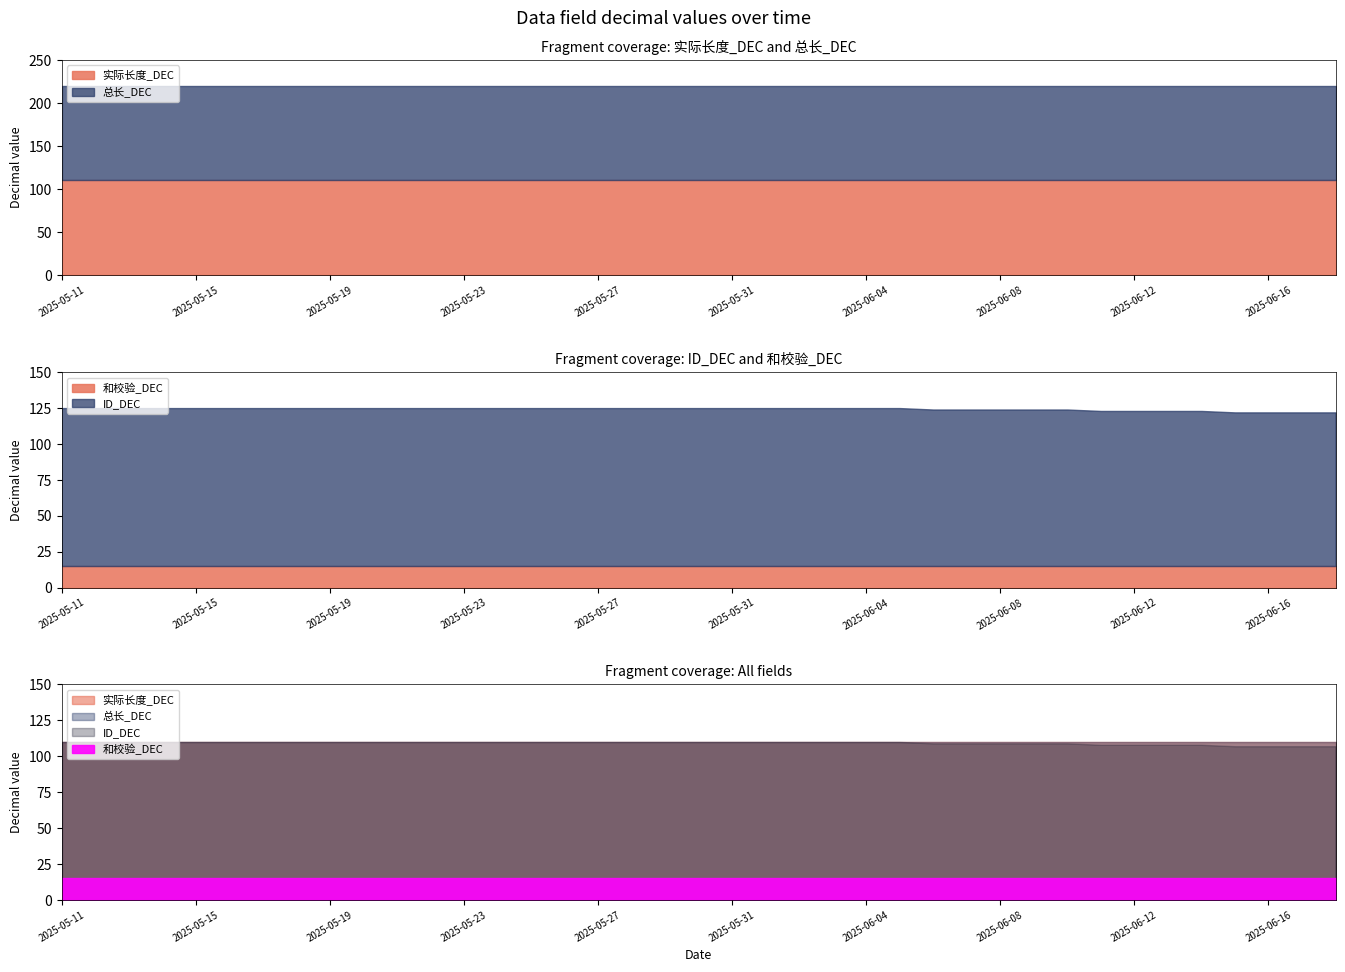

True or false: 和校验_DEC and 实际长度_DEC intersect in this chart.

False